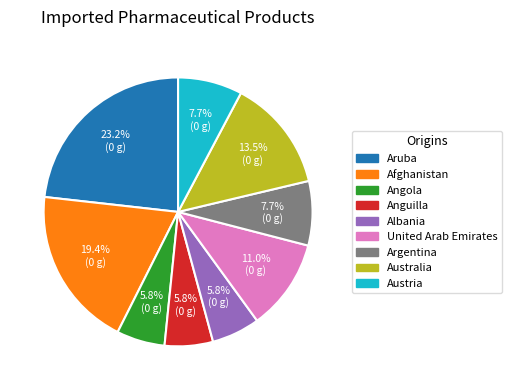

What percentage is NOT represented by Angola?

94.2%